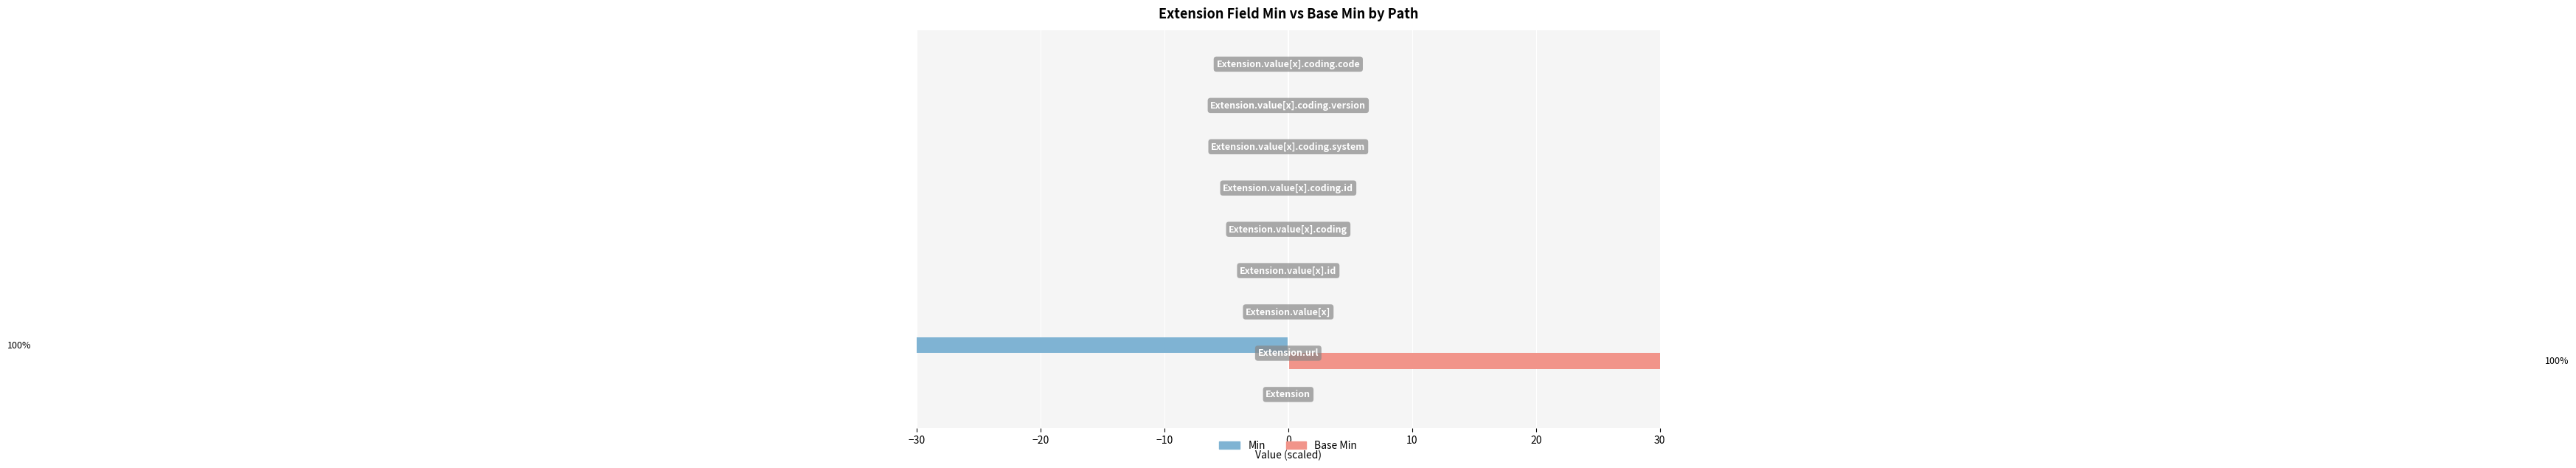

Between −20 and 0, which series saw the biggest shift?

Min